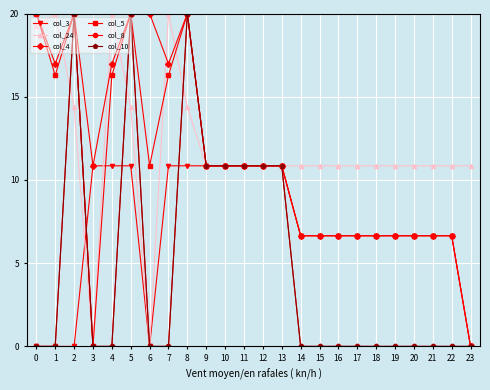

Is this an area chart (filled region under the line)?

No